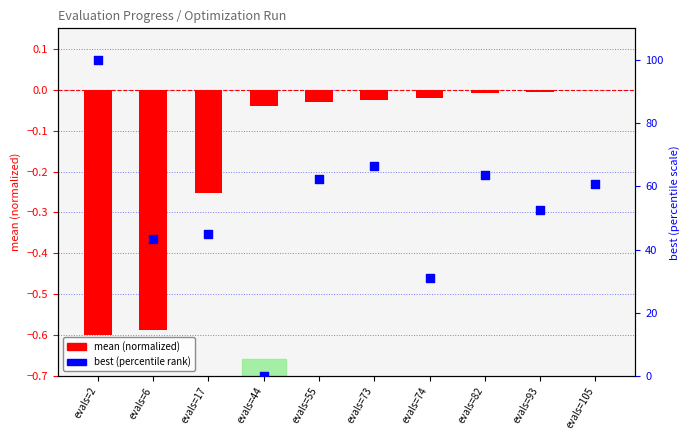

At how many categories does at least one series exceed 49?

6